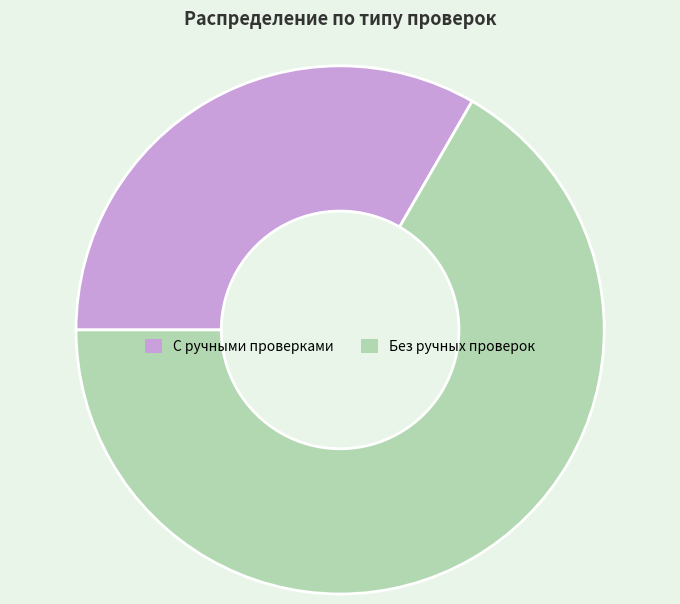

Is it true that Без ручных проверок is 62% of the pie?

False